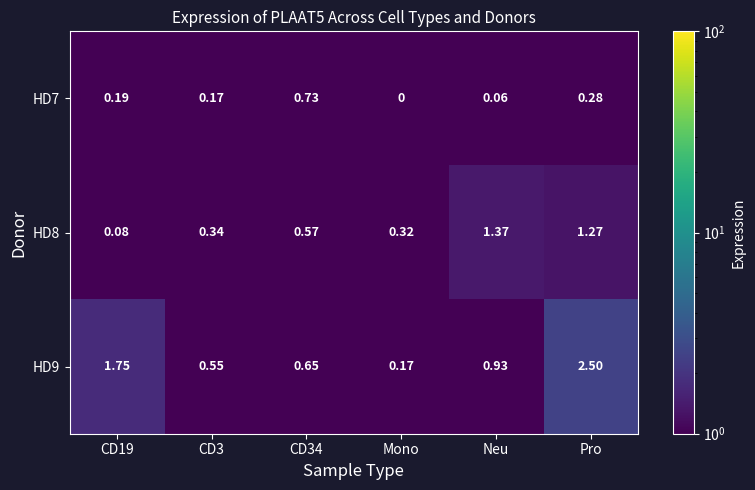

At which category is the sum across all series the highest?

Pro